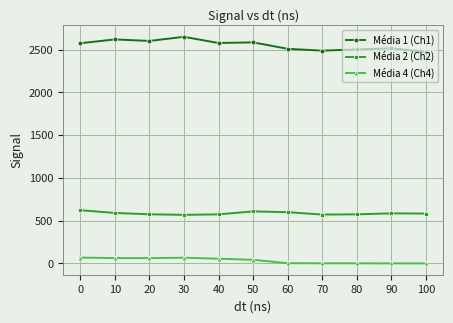

What is the maximum value shown in the chart?

2649.3